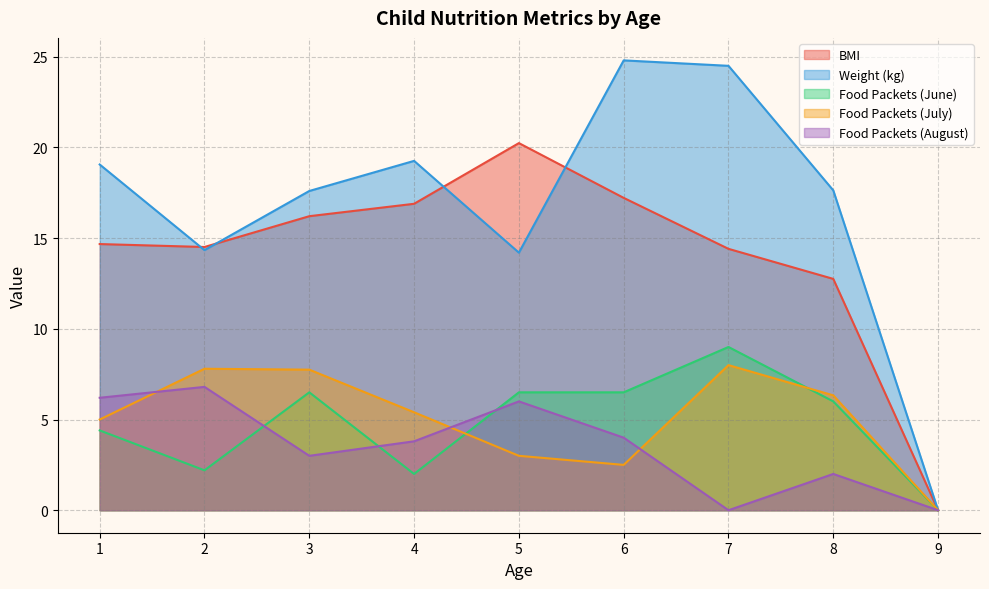

Where is BMI nearest to the value 10?

8